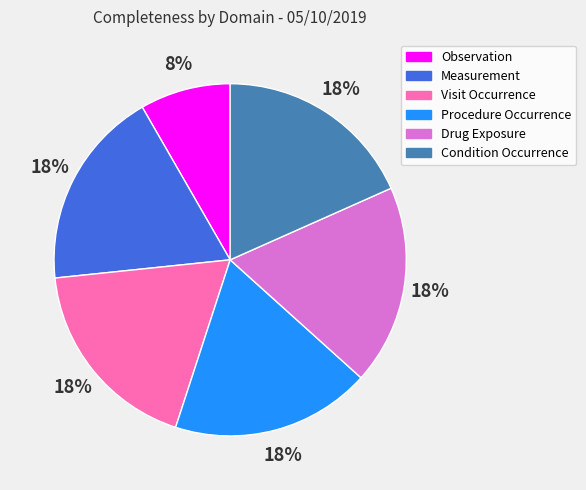

What is the ratio of the value at Procedure Occurrence to the value at Visit Occurrence?

1.0